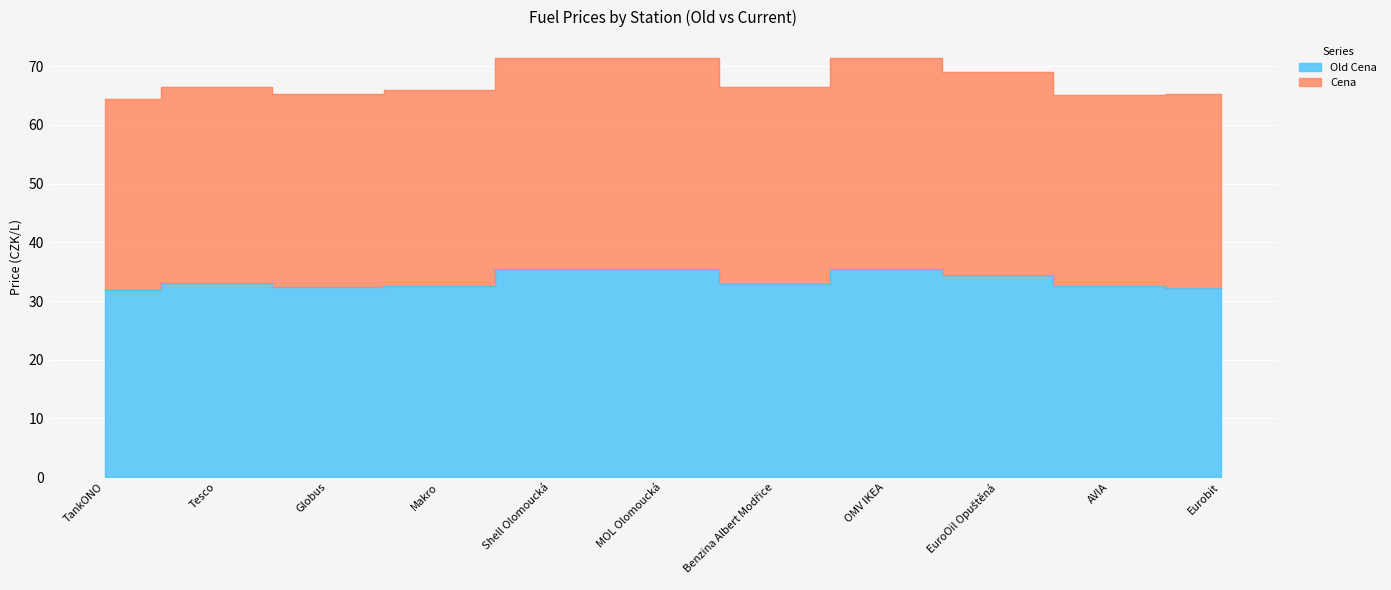

What is the label of the 11th point from the left?

Eurobit